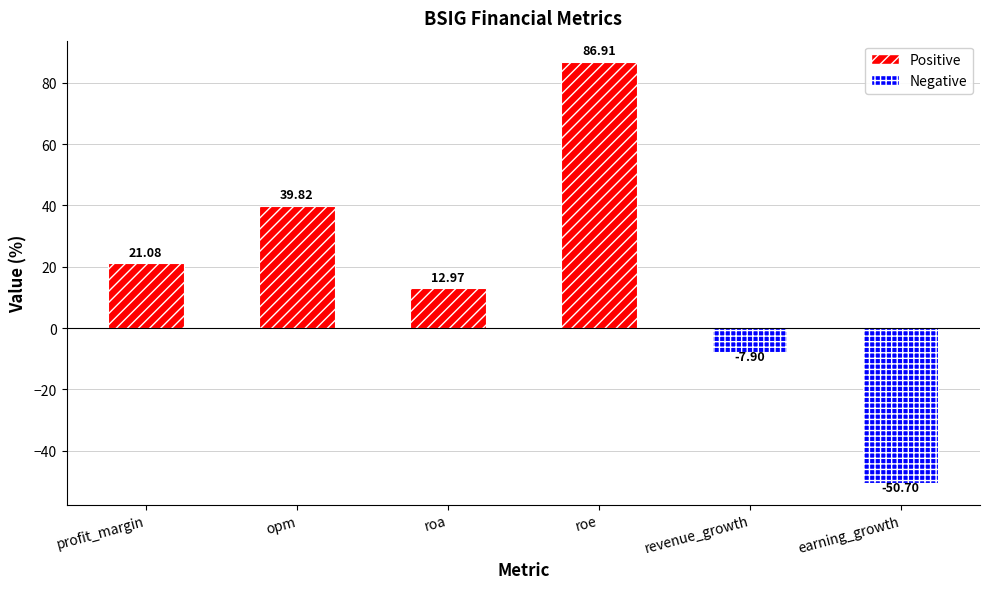

True or false: the data shows -7.9 at revenue_growth.

True